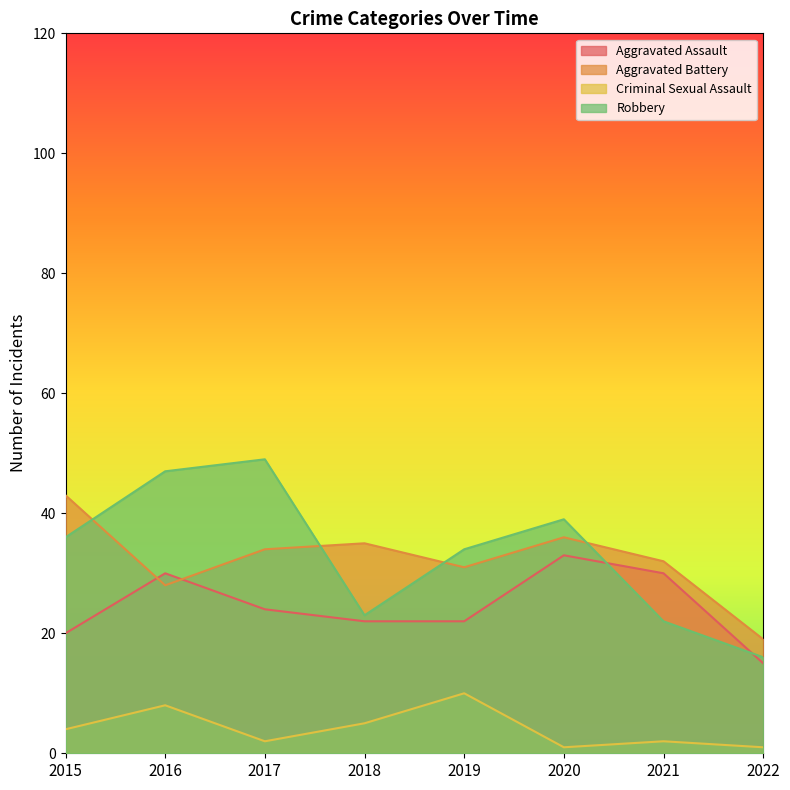

True or false: Aggravated Assault has more than 2 points higher than both neighbors.

False